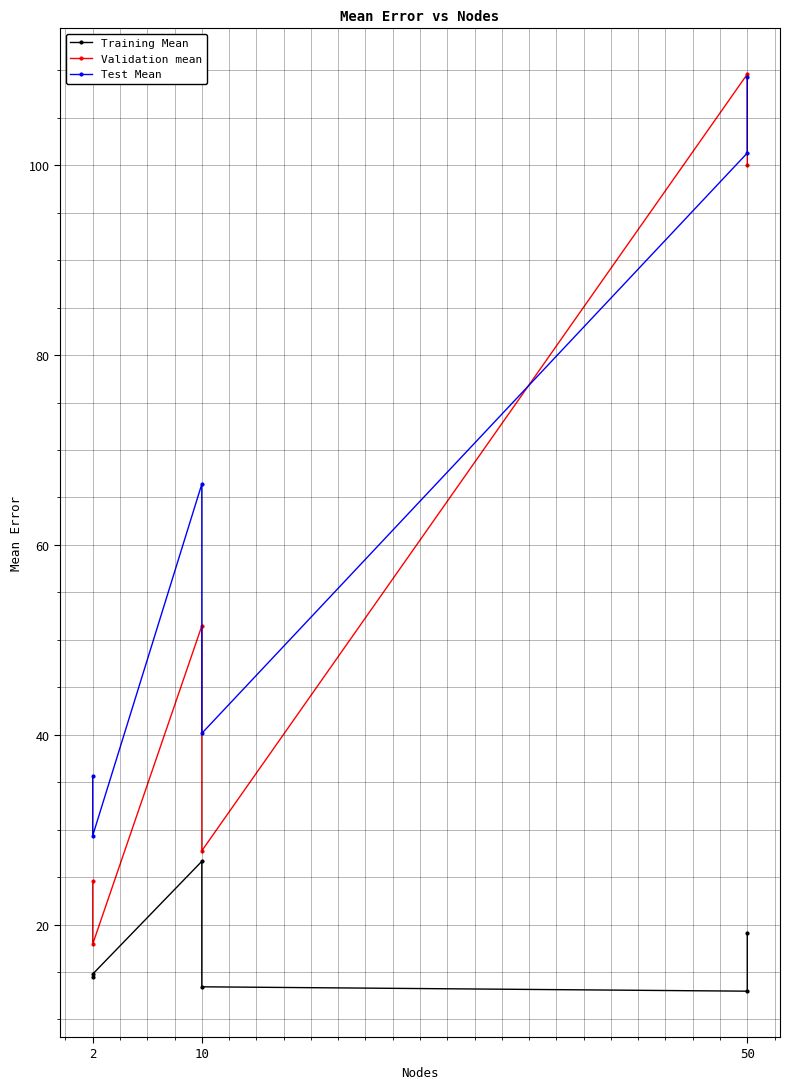

Which series has the largest range (max minus min)?

Validation mean